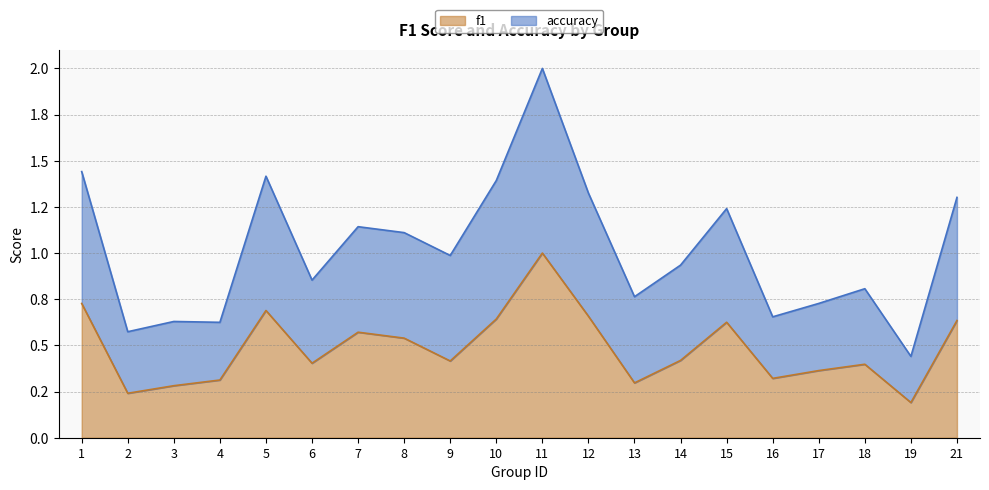

What is the greatest value displayed?

2.0